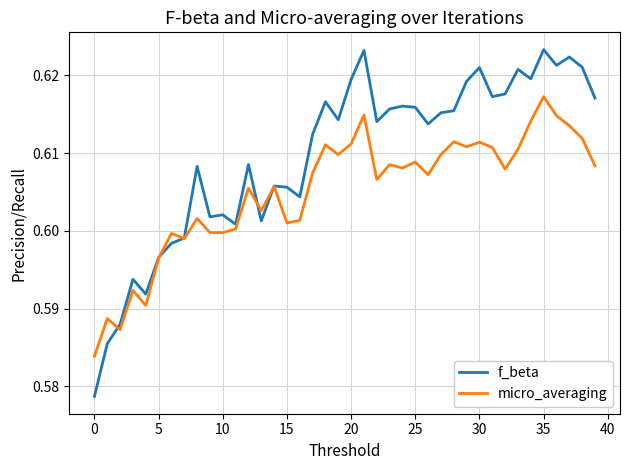

Which series has the widest spread of values?

f_beta